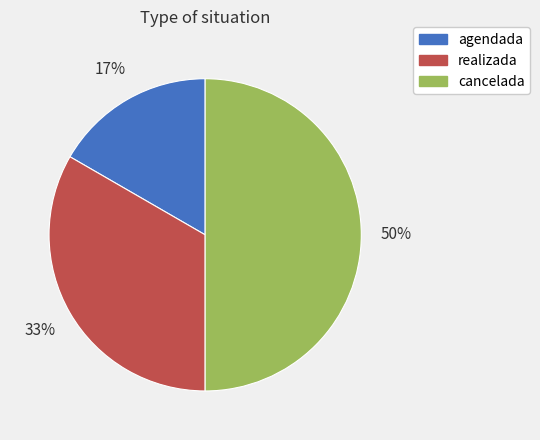

What is the largest slice in the pie chart?

cancelada